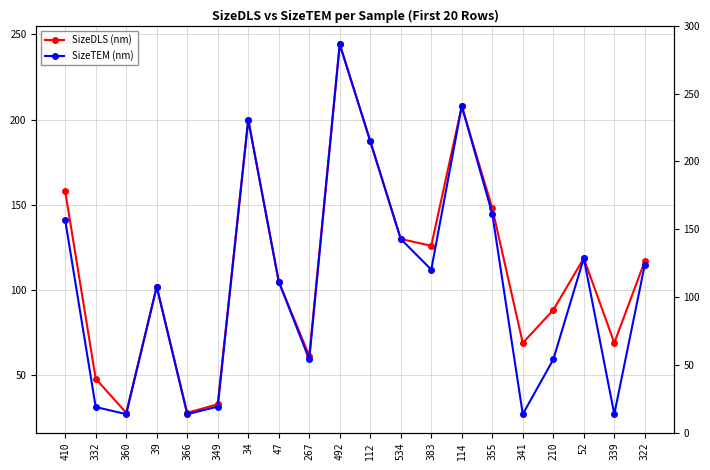

At how many categories does at least one series exceed 185?

4